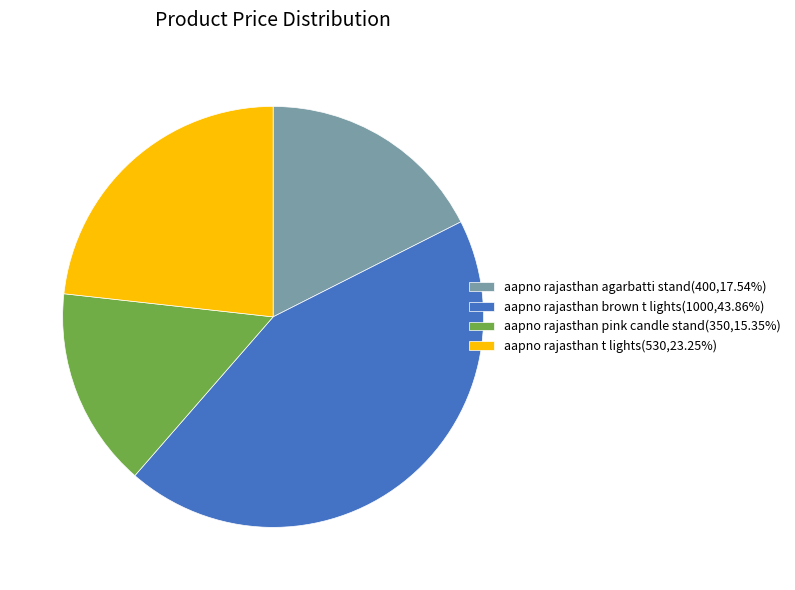

Which category has the smallest portion of the pie?

aapno rajasthan pink candle stand